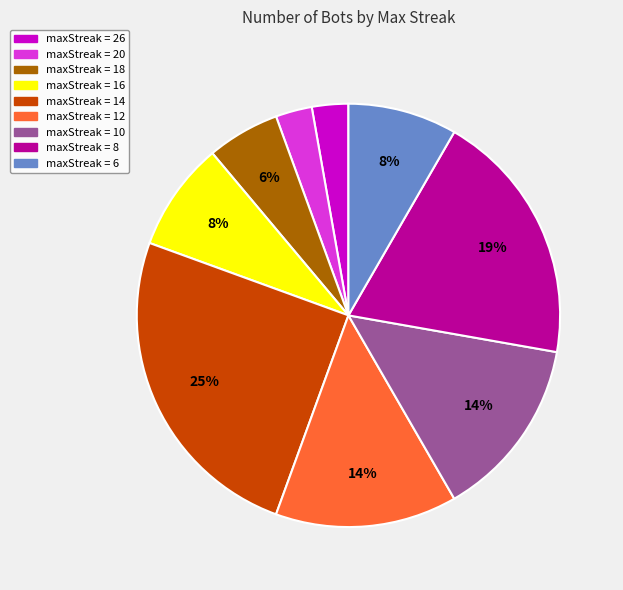

Does any single category account for the majority?

No